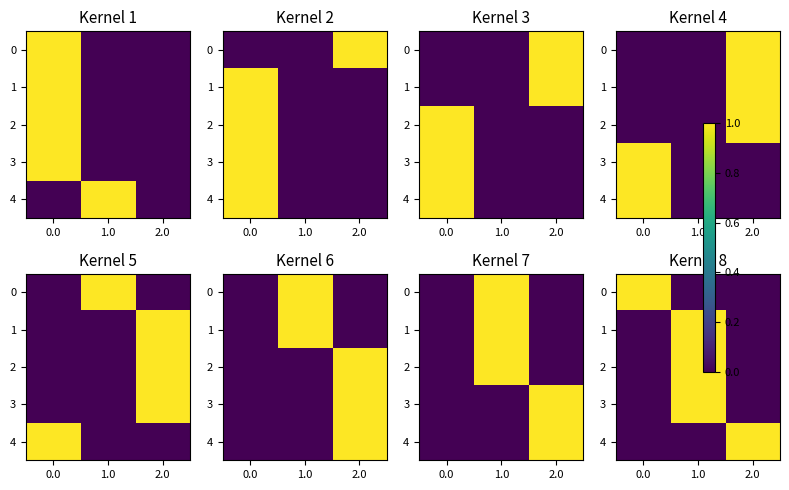

Which category has the lowest value across all series?

1.0